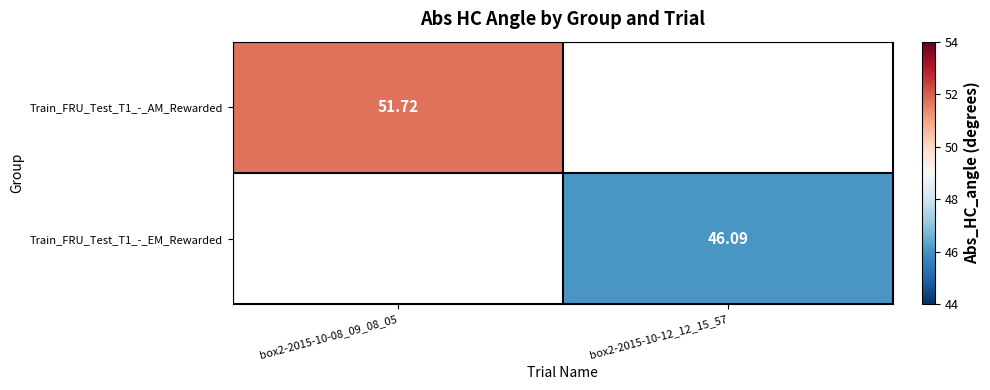

How many series are shown in this chart?

2